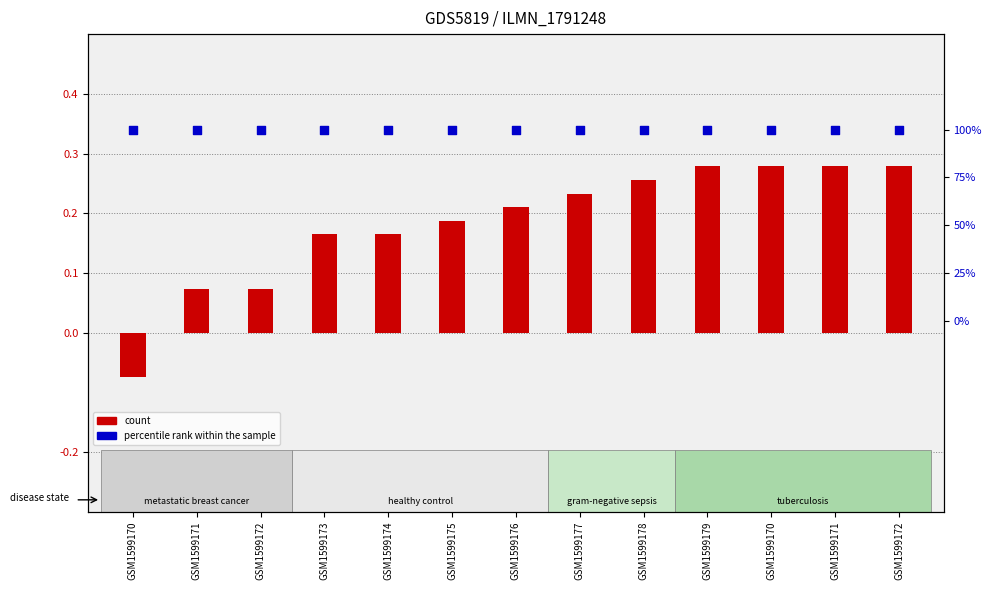

What are all the series names shown in the legend?

count, percentile rank within the sample